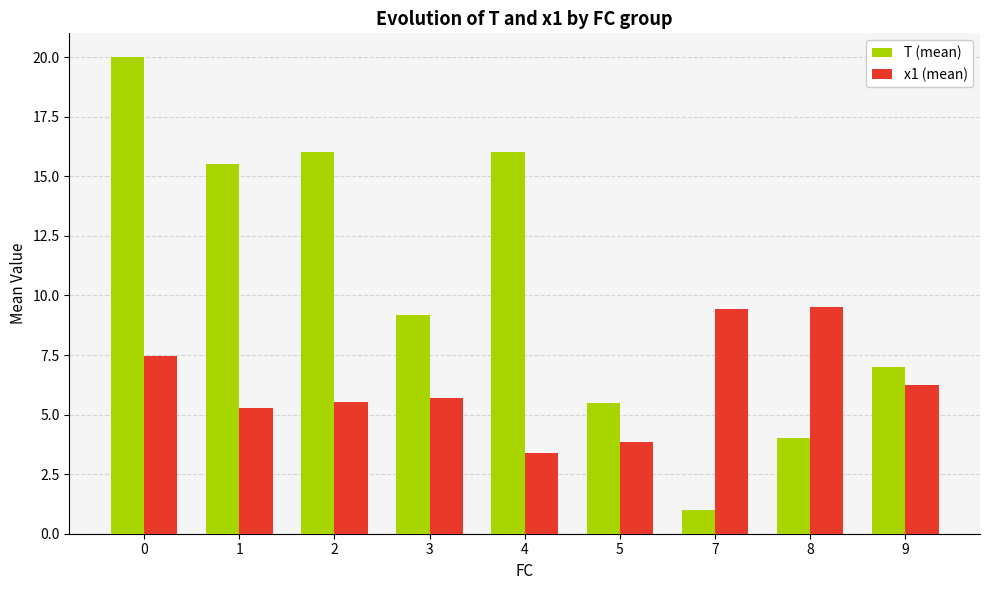

Rank the series at 8 from lowest to highest value.

T (mean), x1 (mean)